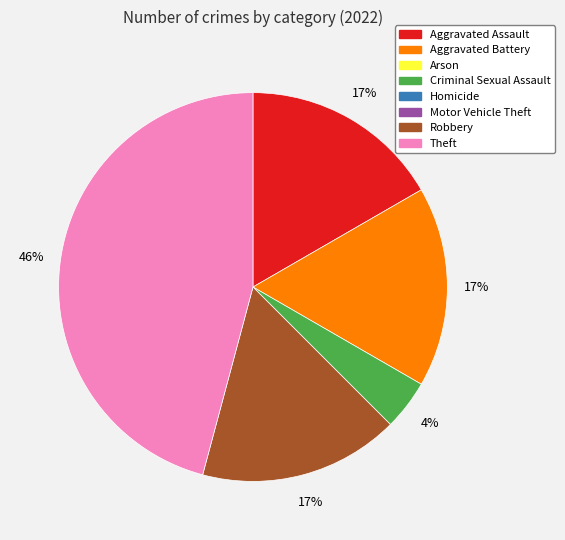

Count the number of slices in the pie.

5